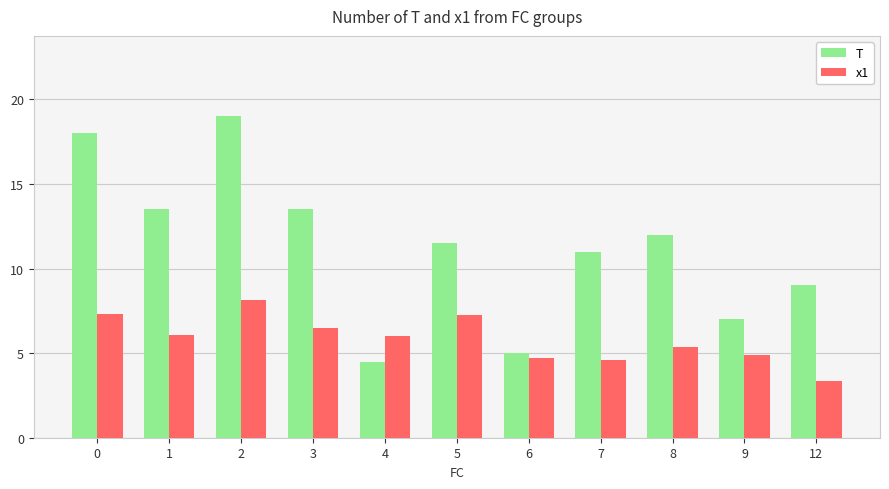

Rank the series at 7 from highest to lowest value.

T, x1